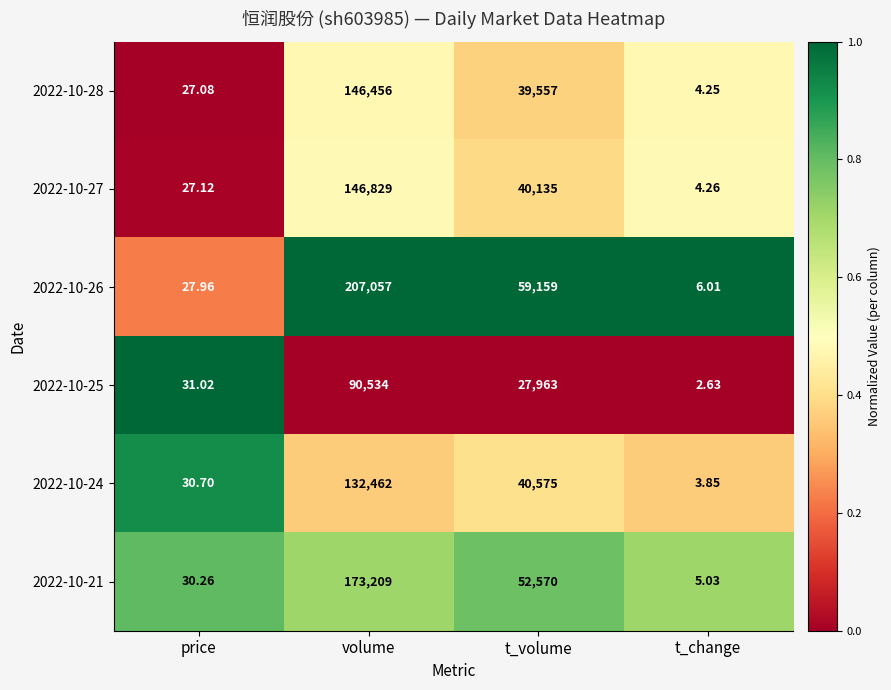

Rank the series by their maximum value, from highest to lowest.

2022-10-26, 2022-10-21, 2022-10-27, 2022-10-28, 2022-10-24, 2022-10-25